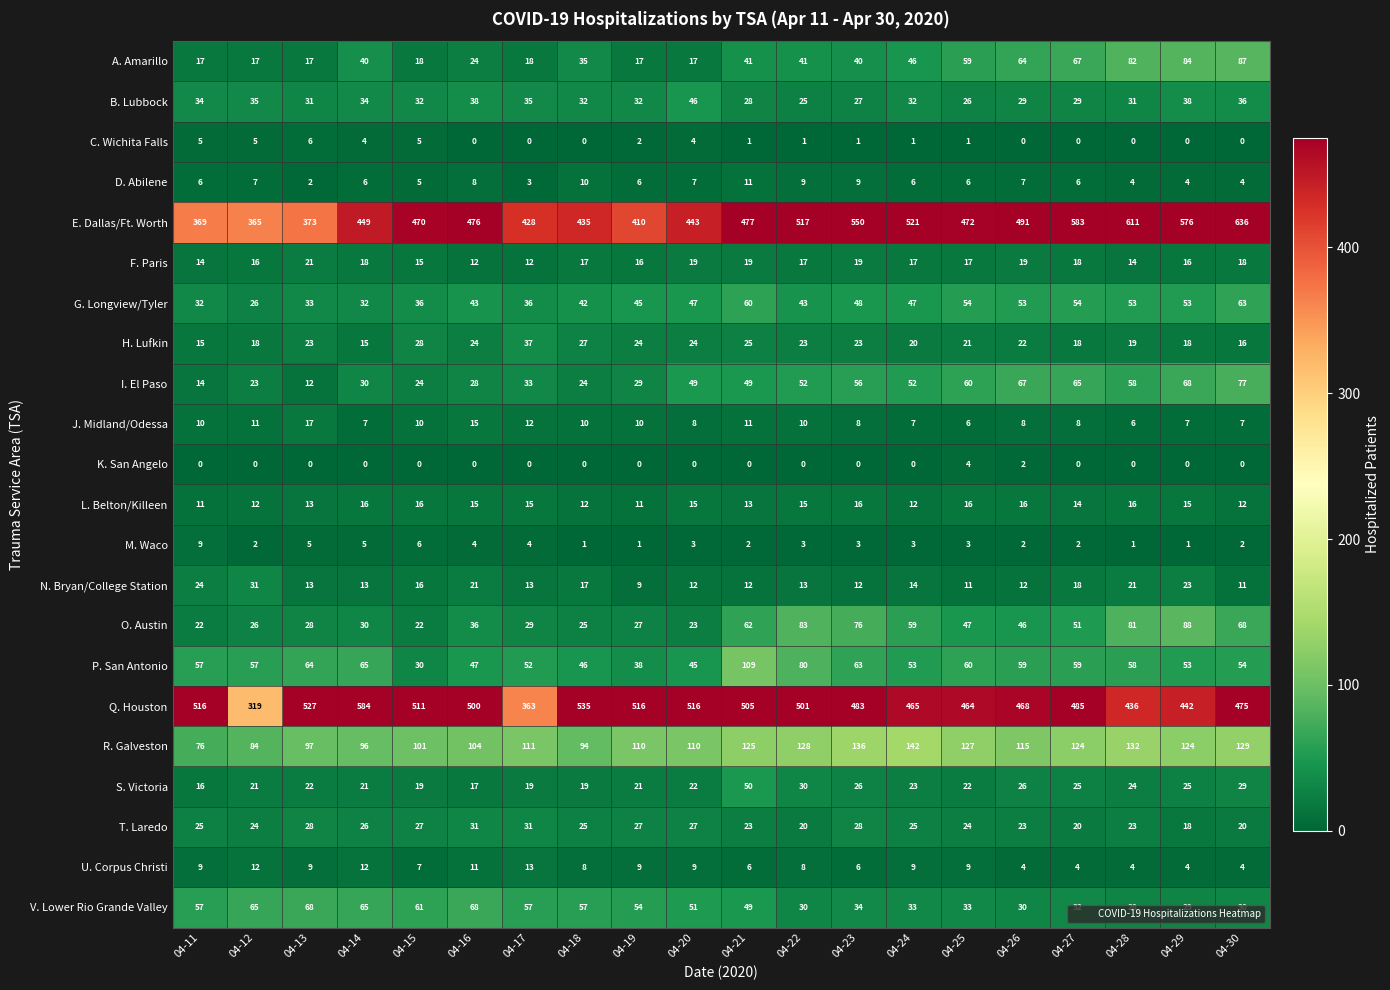

What value does the G. Longview/Tyler series have at 04-19?

45